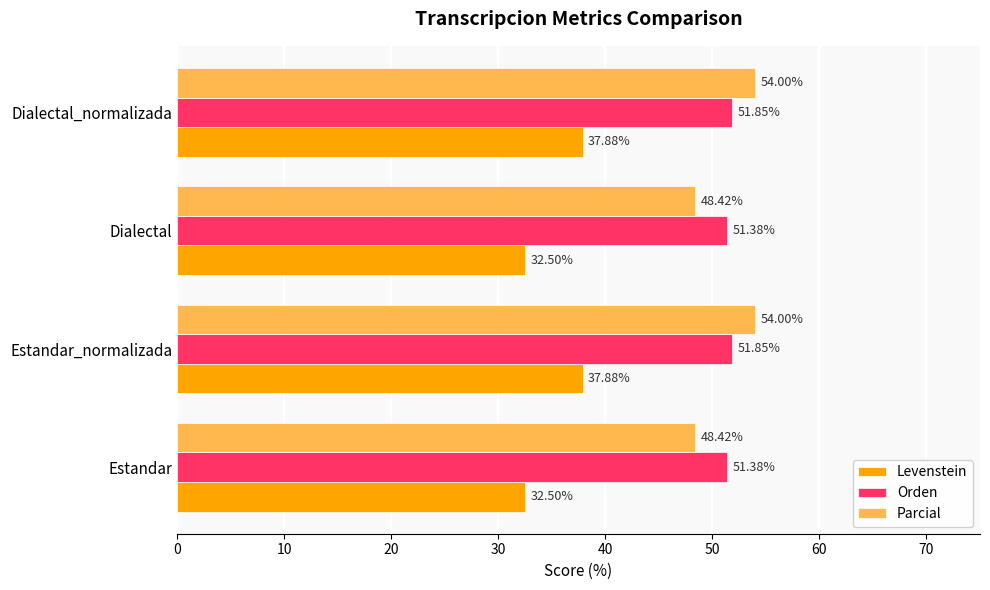

What is the total value across all series at Estandar?

132.3